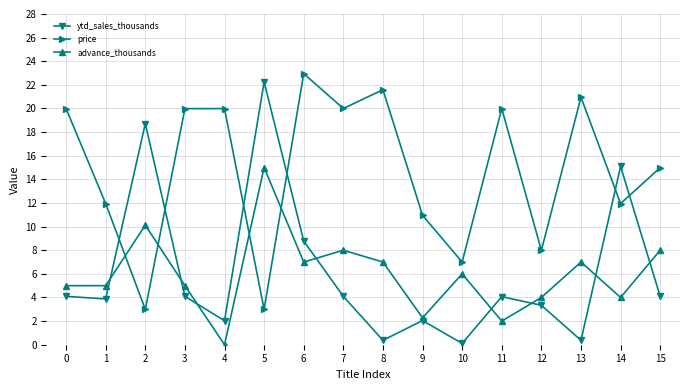

How many lines are shown in the chart?

3